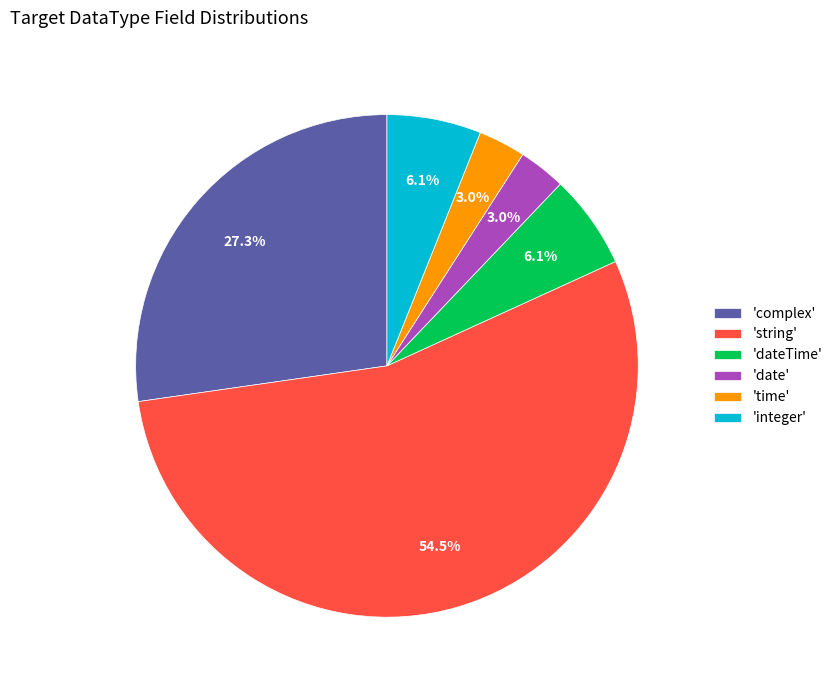

Is there any slice that represents more than half of the pie?

Yes